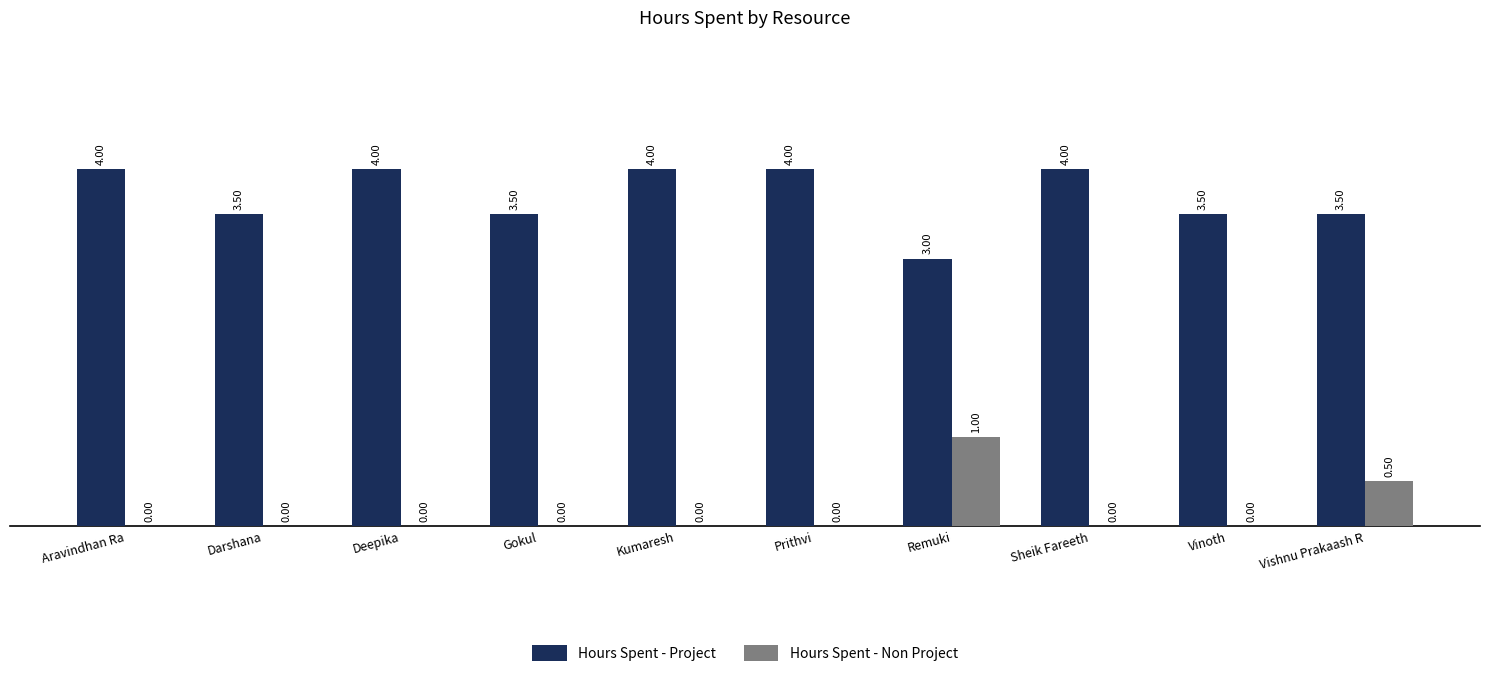

The value of Hours Spent - Project at Darshana is 1.0. True or false?

False